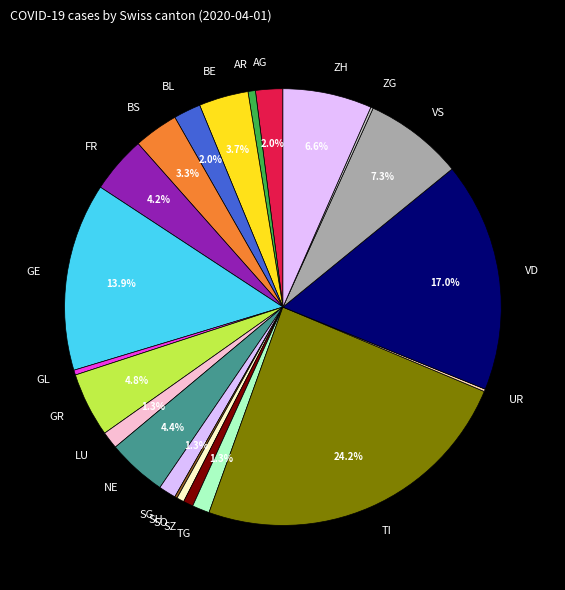

Which has a higher value, TI or SZ?

TI